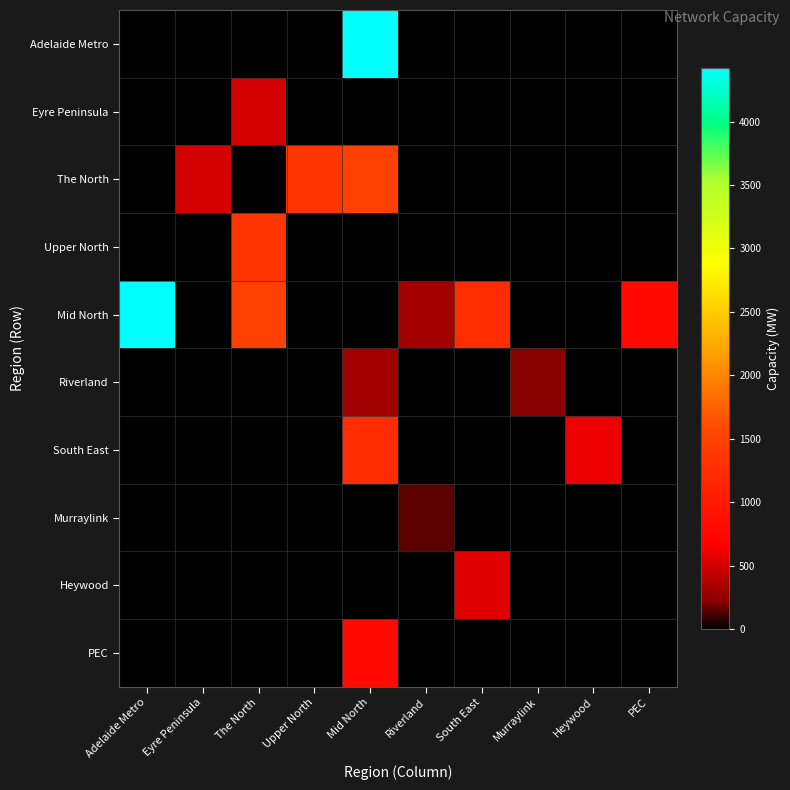

What is the difference between the highest and lowest values at Mid North?

4425